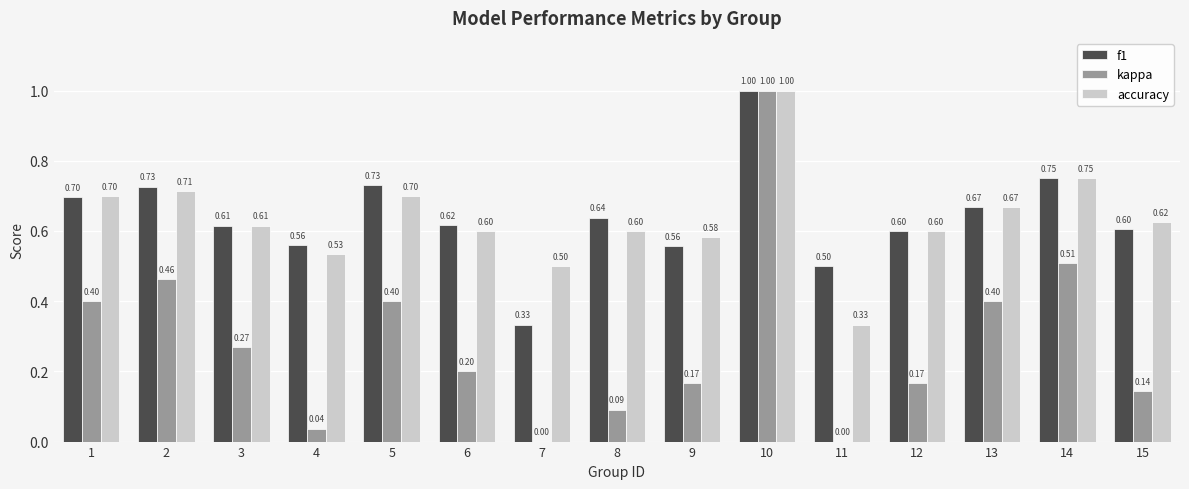

Between 4 and 15, which series saw the biggest shift?

kappa